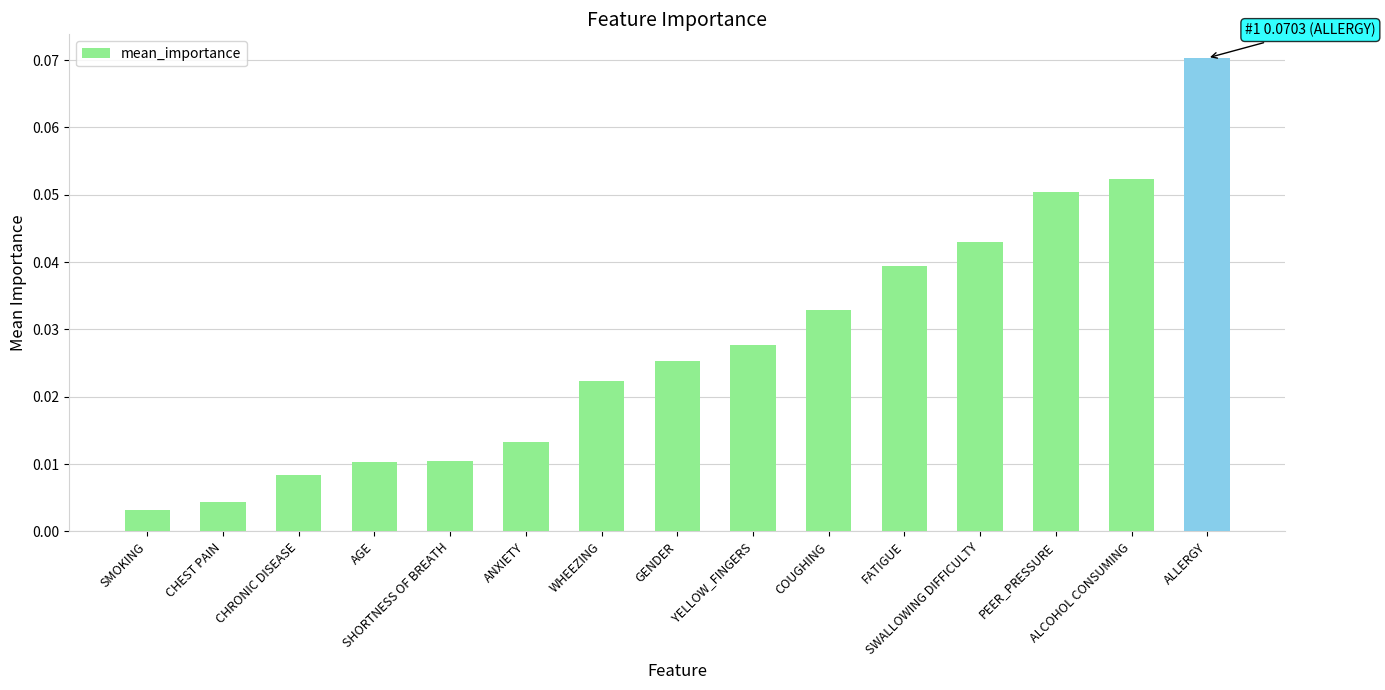

True or false: the data shows 0.1 at ALLERGY.

True